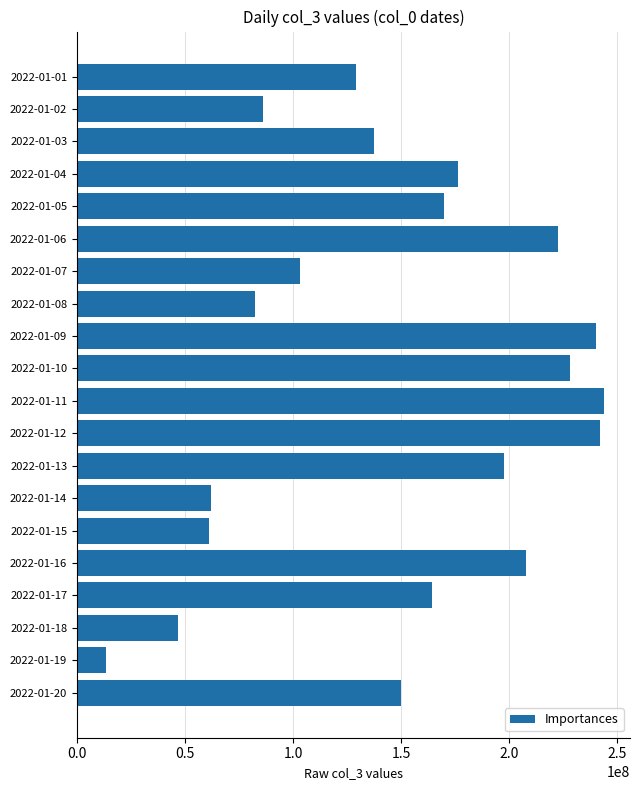

What is the ratio of the value at 2022-01-02 to the value at 2022-01-18?

1.8